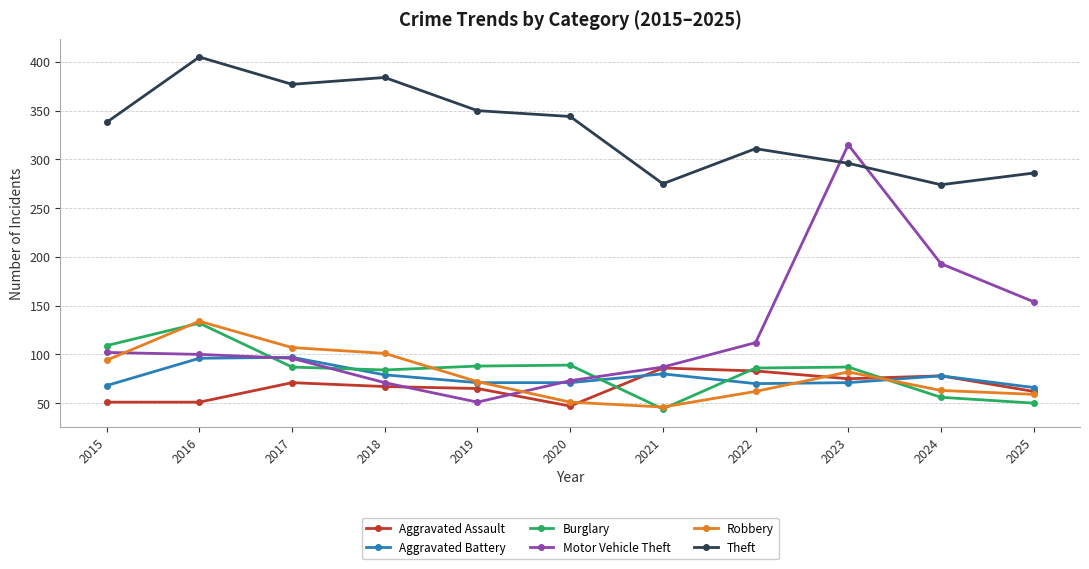

At which label does Theft reach its peak?

2016